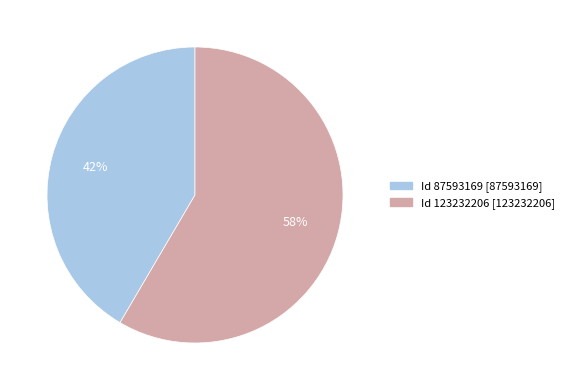

Is there any slice that represents more than half of the pie?

Yes